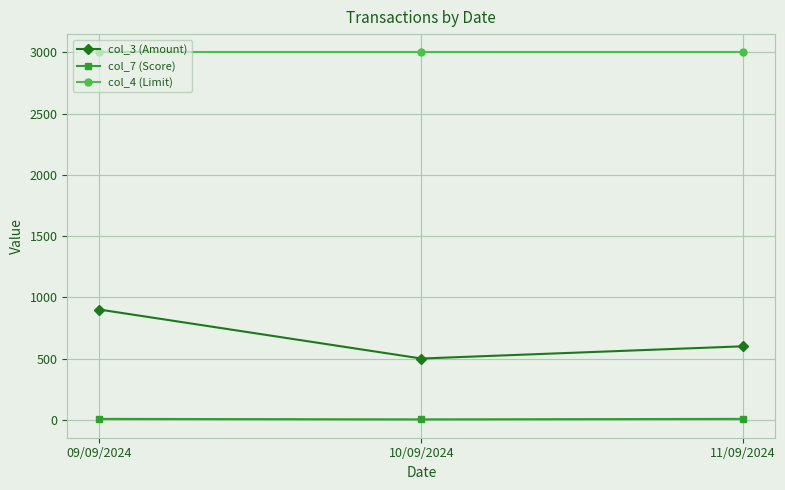

Rank the series by their maximum value, from lowest to highest.

col_7 (Score), col_3 (Amount), col_4 (Limit)